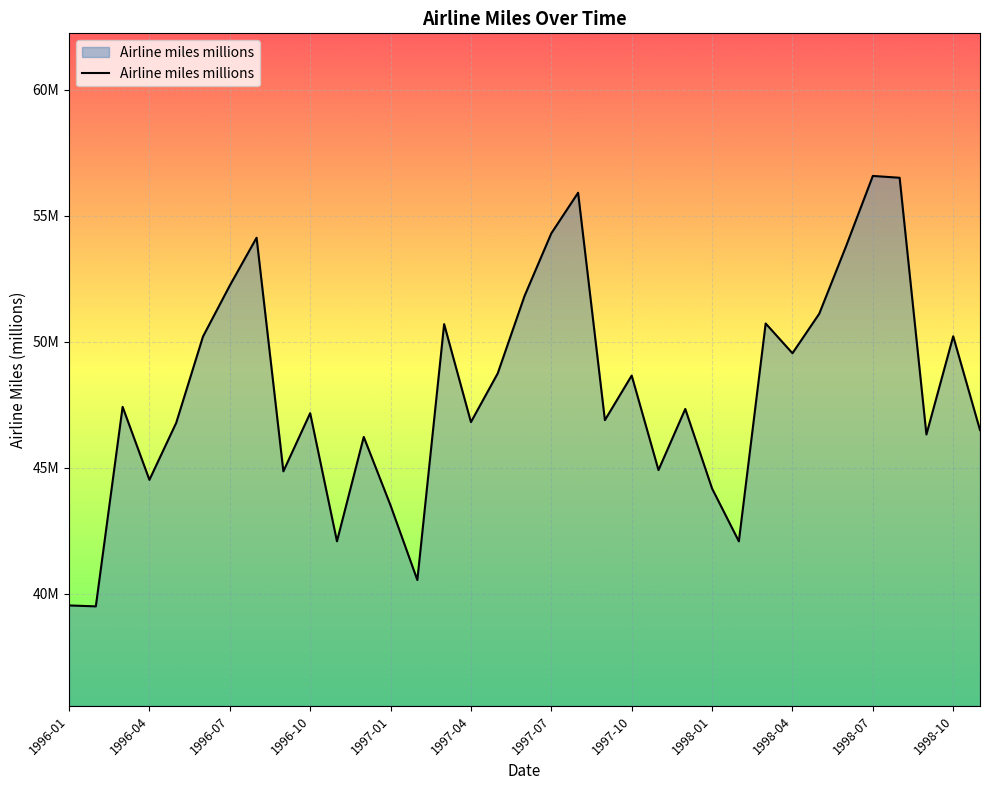

At which category does the chart reach its peak across all series?

1998-07